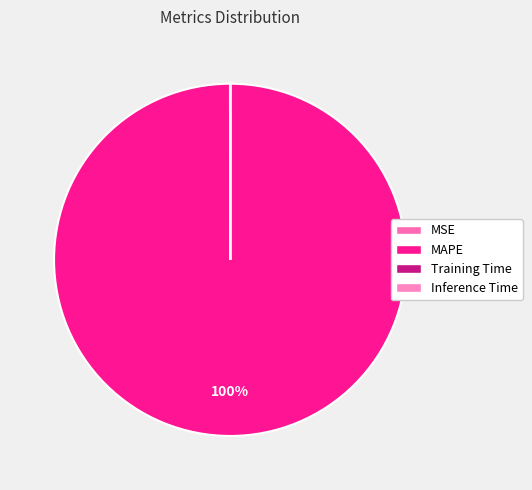

To the nearest percent, what is the combined percentage of Training Time and MAPE?

100%